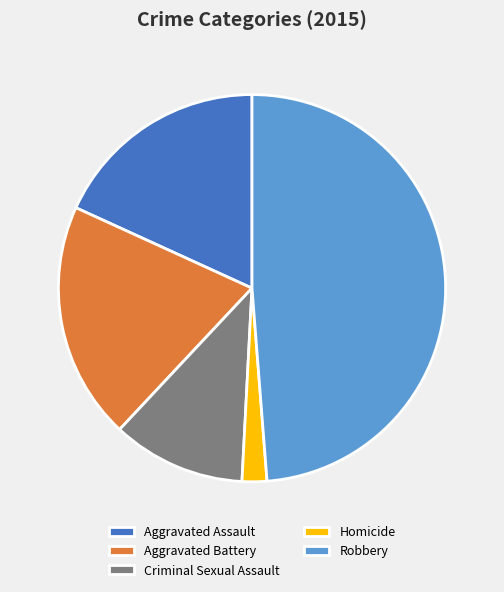

Do Aggravated Assault and Robbery together represent more than half of the pie?

Yes